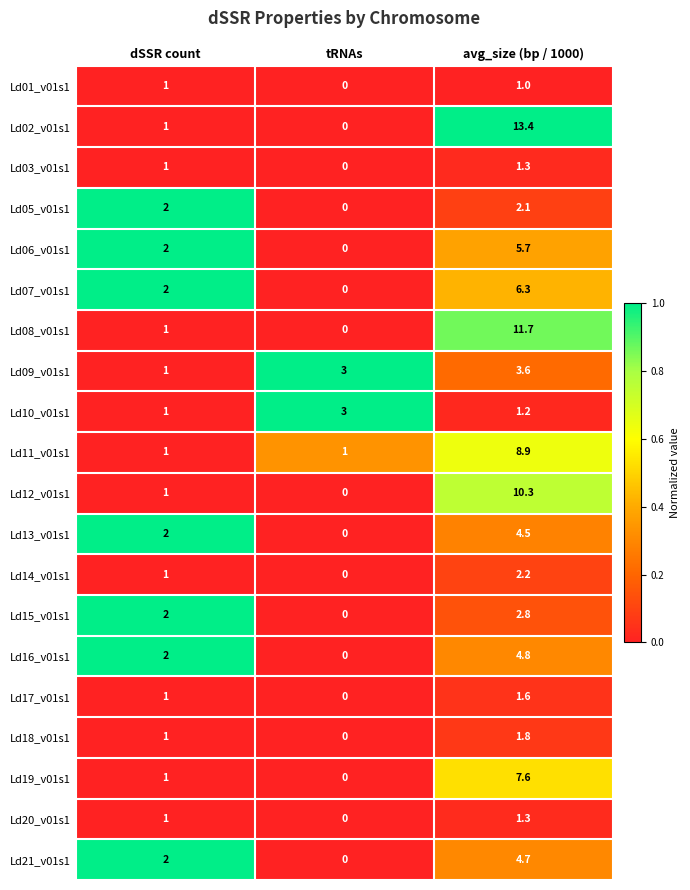

What is the maximum value shown in the chart?

13.4